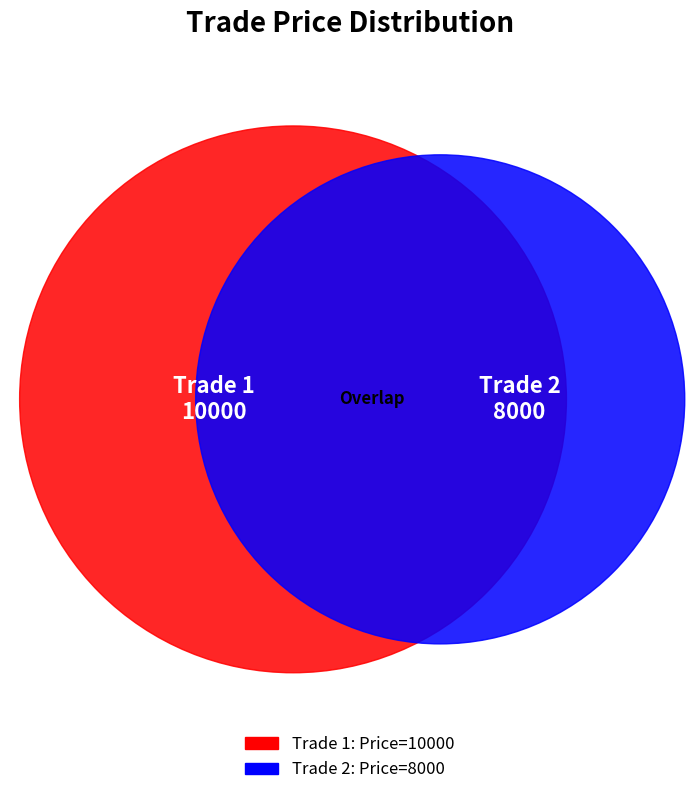

What portion of the pie excludes 1?

44.4%